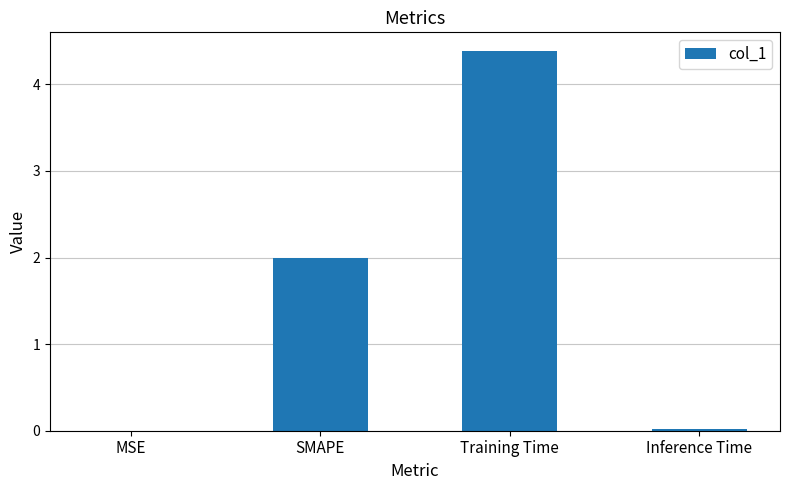

At which category does the chart reach its peak across all series?

Training Time